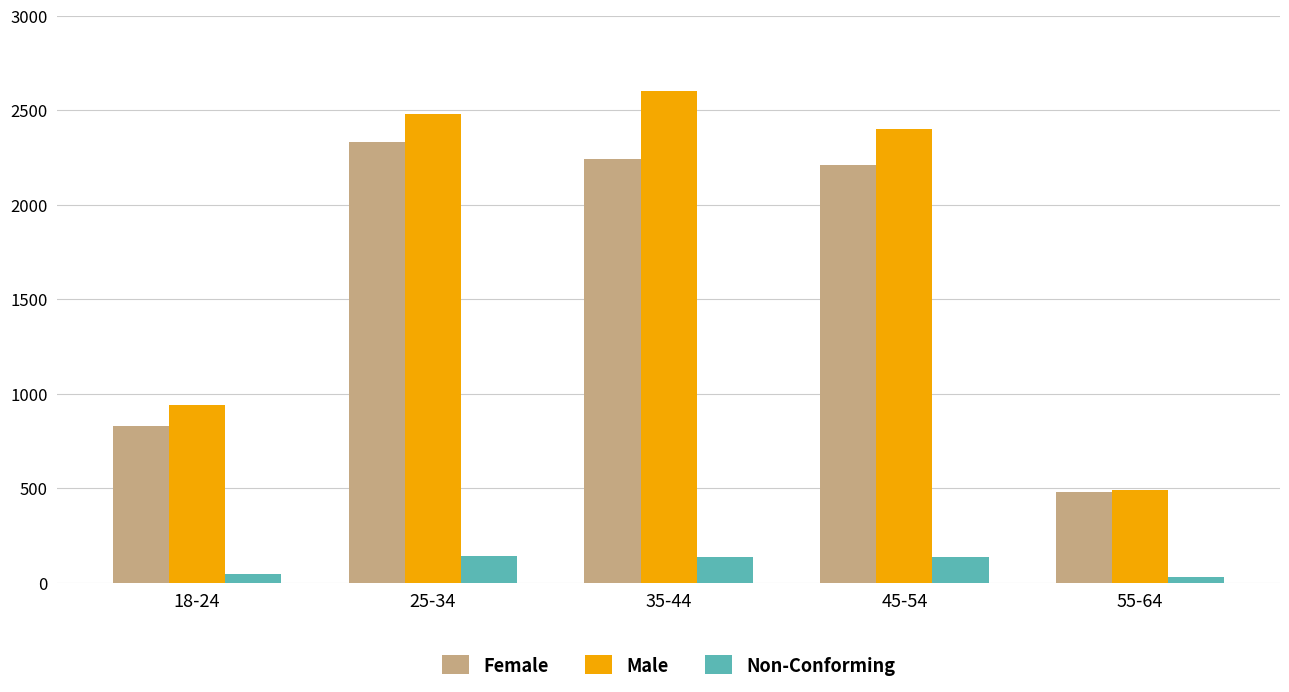

Count the number of data series in this chart.

3